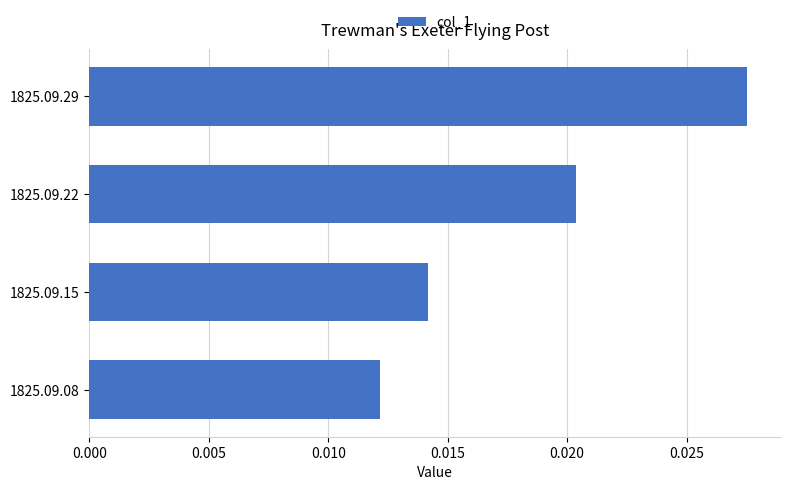

List the labels in order of value, smallest first.

1825.09.08, 1825.09.15, 1825.09.22, 1825.09.29